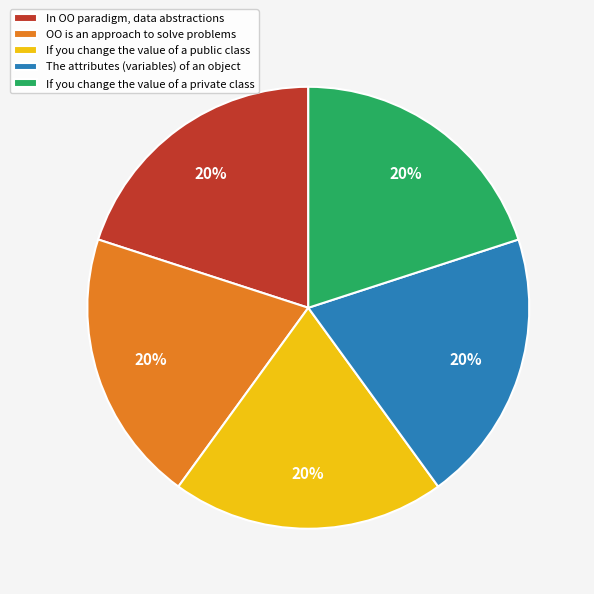

Does If you change the value of a private class represent more than half of the total?

No